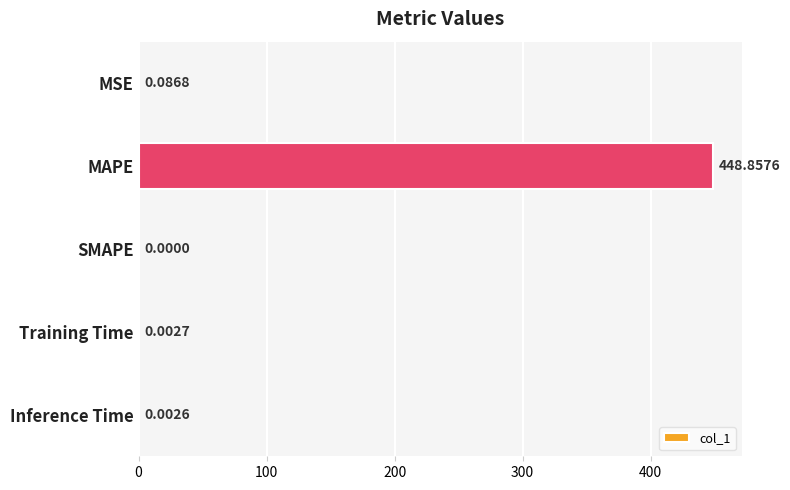

What is the maximum value shown in the chart?

448.9